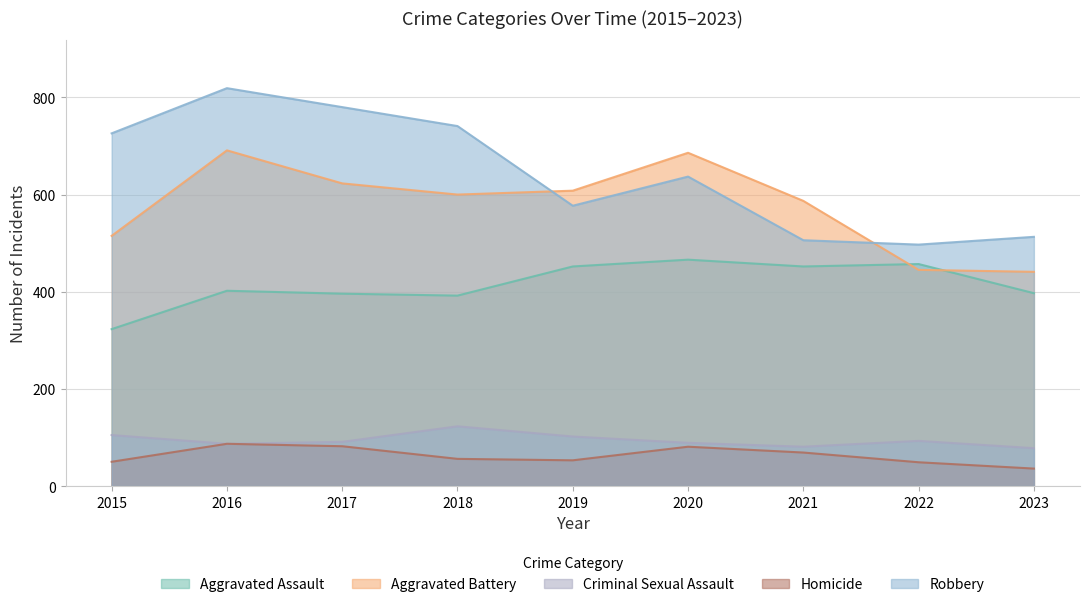

True or false: Robbery has a value of 819 at 2016.

True